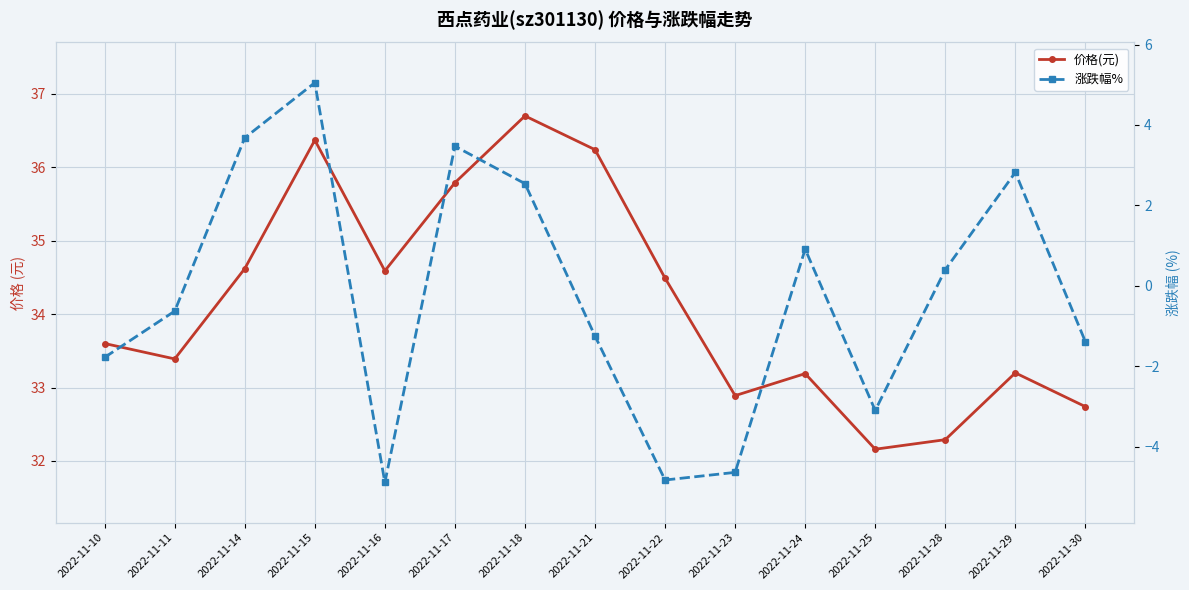

At how many categories does at least one series exceed 16?

15